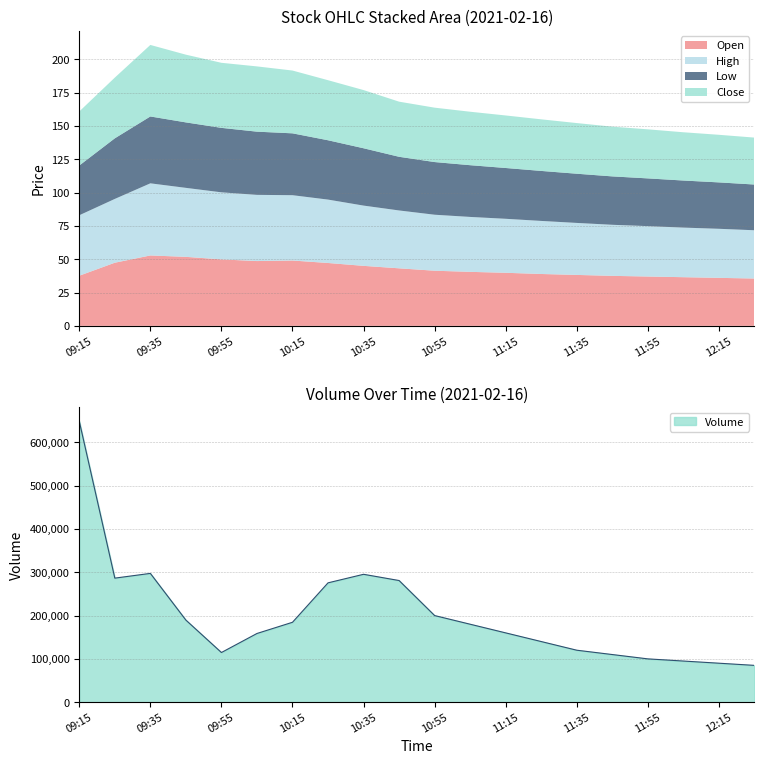

What is the value of the Close point at the 9th from the left?

43.6